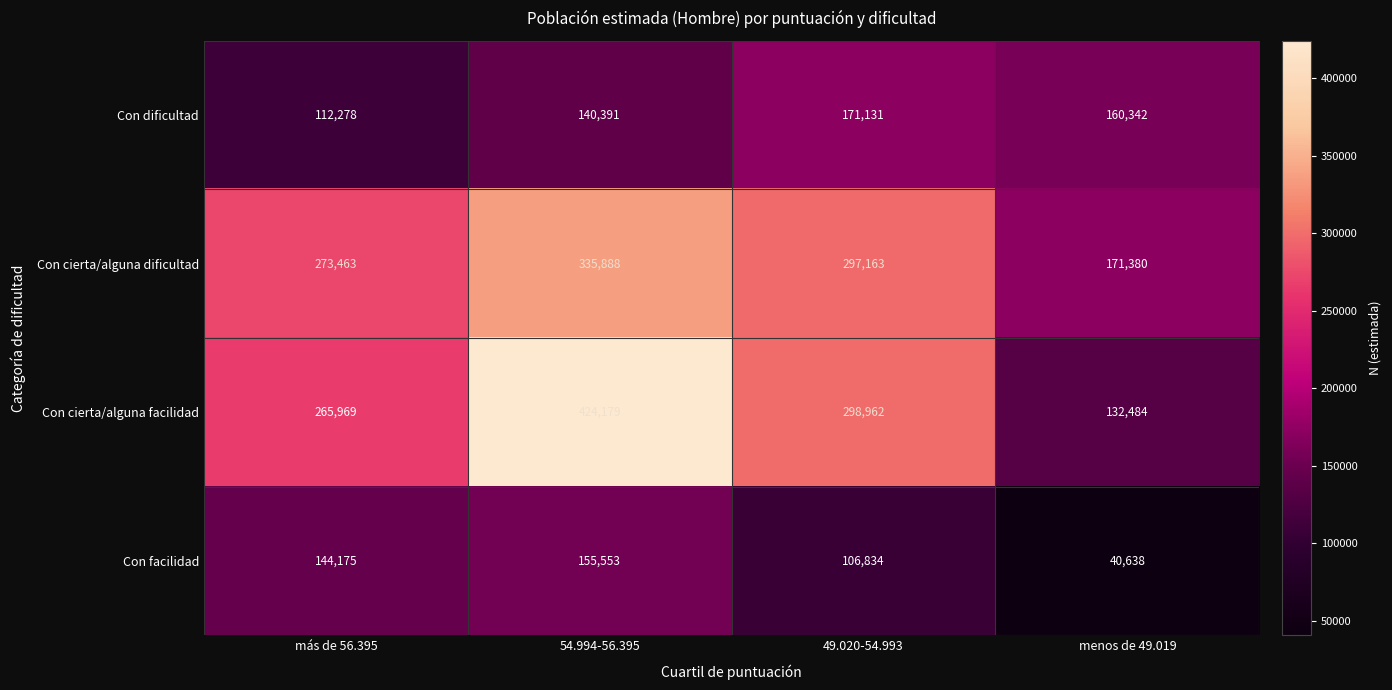

What is the difference between the second highest and second lowest values in the Con cierta/alguna facilidad series?

32993